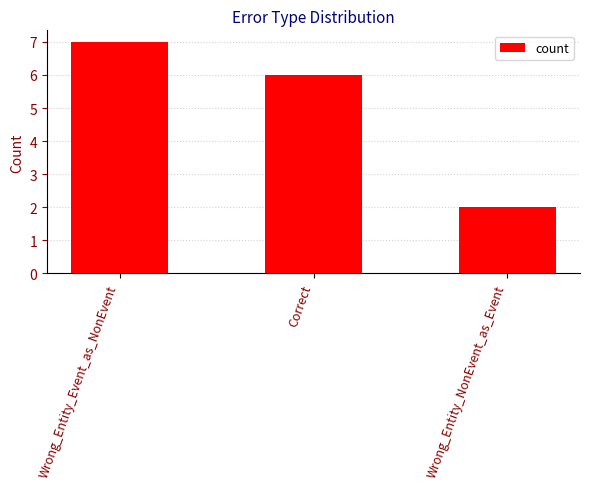

What is the ratio of the value at Wrong_Entity_NonEvent_as_Event to the value at Wrong_Entity_Event_as_NonEvent?

0.3